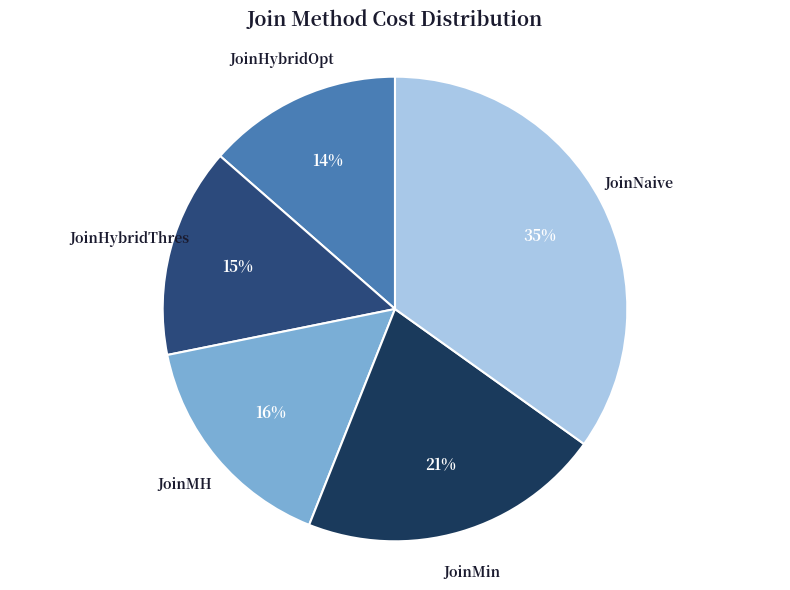

Which slice is the smallest?

JoinHybridOpt